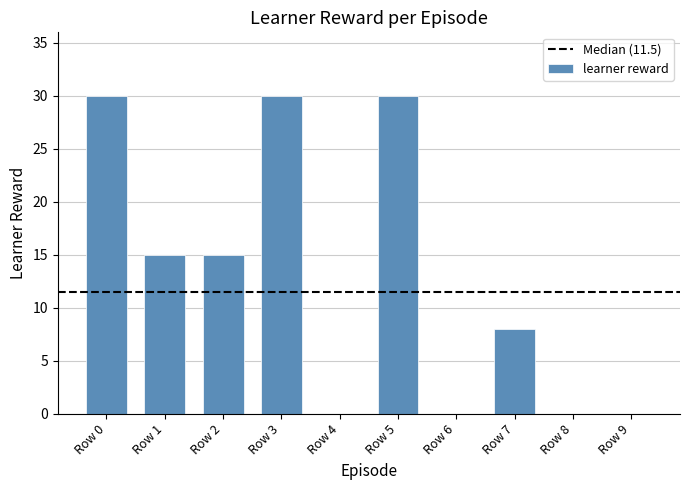

What is the sum of all values?

128